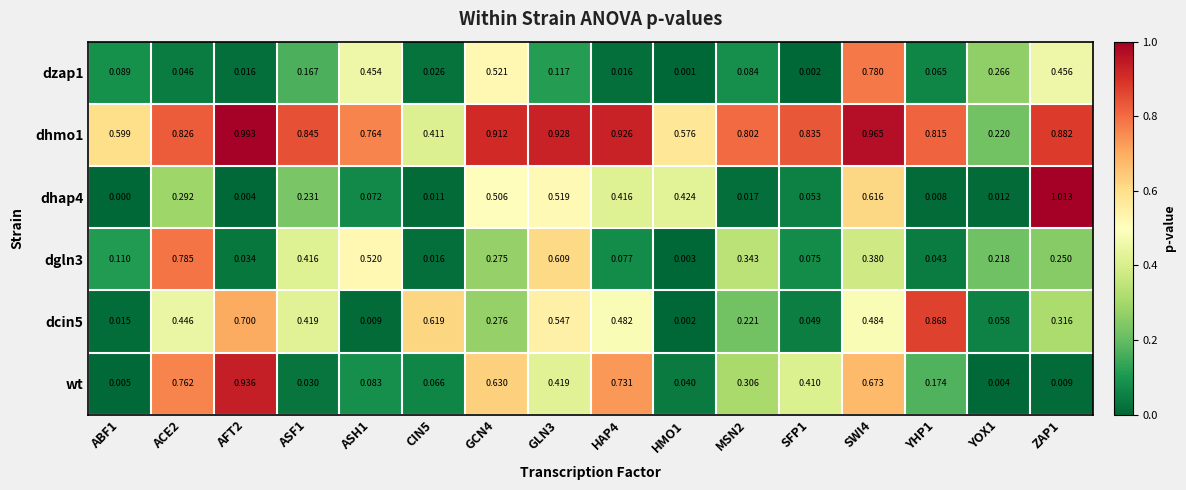

Is the value of wt at HAP4 greater than the value of dhmo1 at ASF1?

No